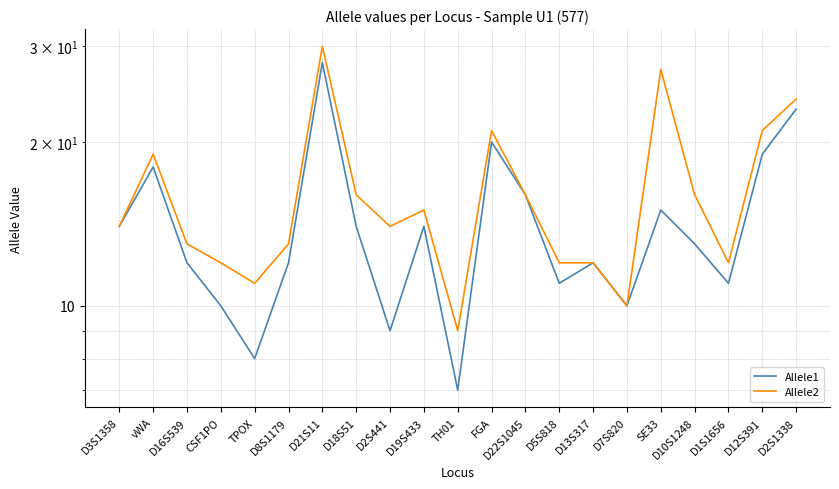

Is it true that Allele1 equals 17.9 at D5S818?

False